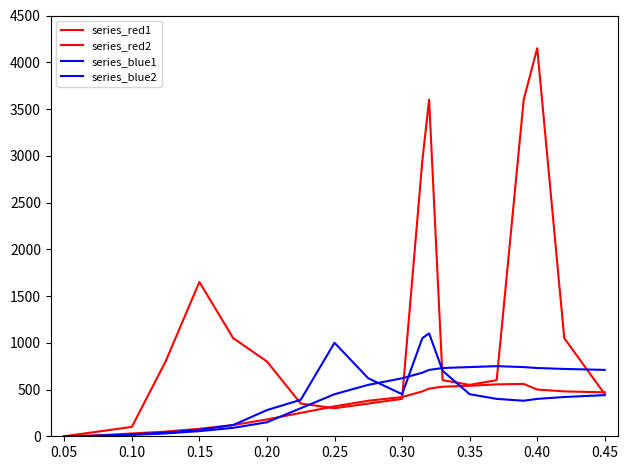

After their last crossing, which series has the higher values: series_red1 or series_blue2?

series_blue2